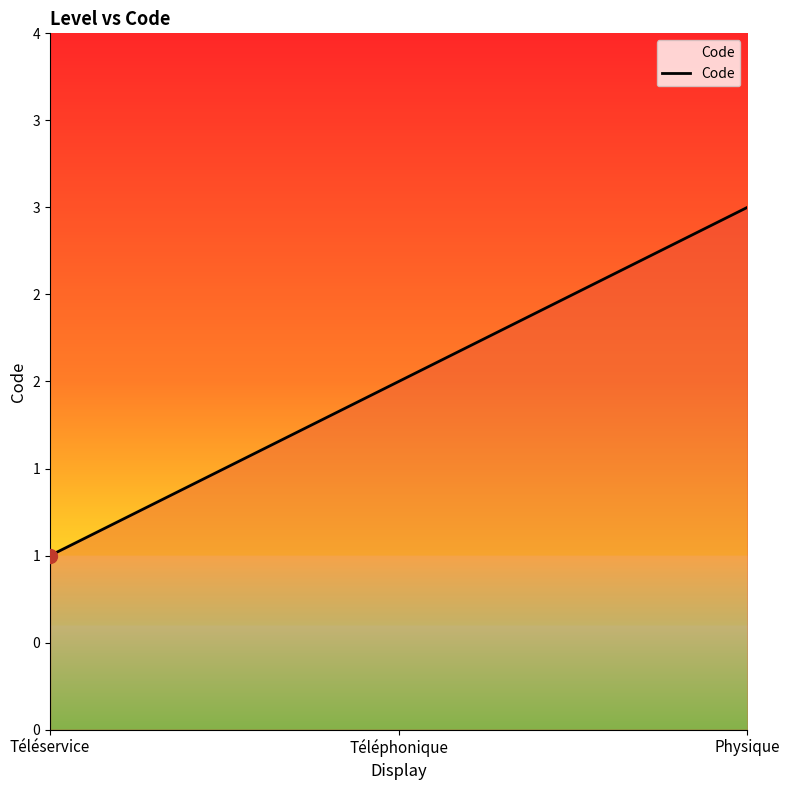

Which has a higher value, Physique or Téléservice?

Physique